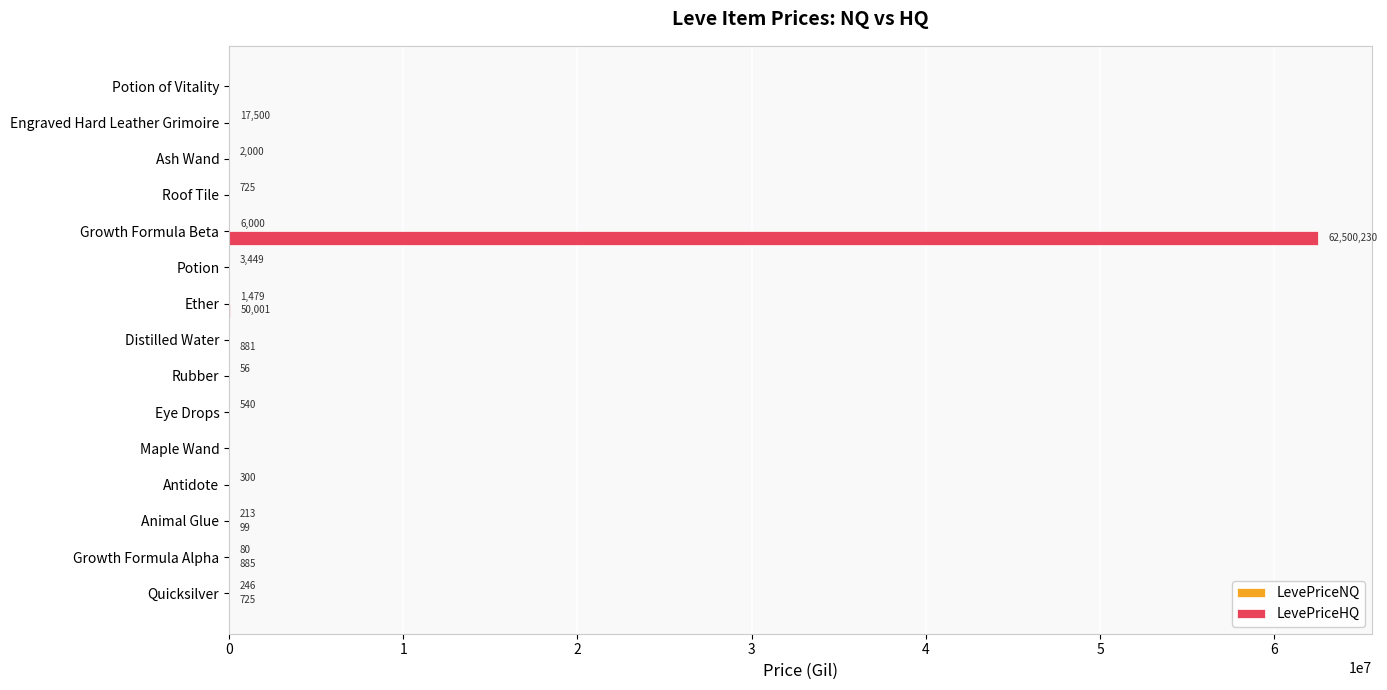

What is the approximate value of LevePriceHQ at Growth Formula Alpha?

885.0